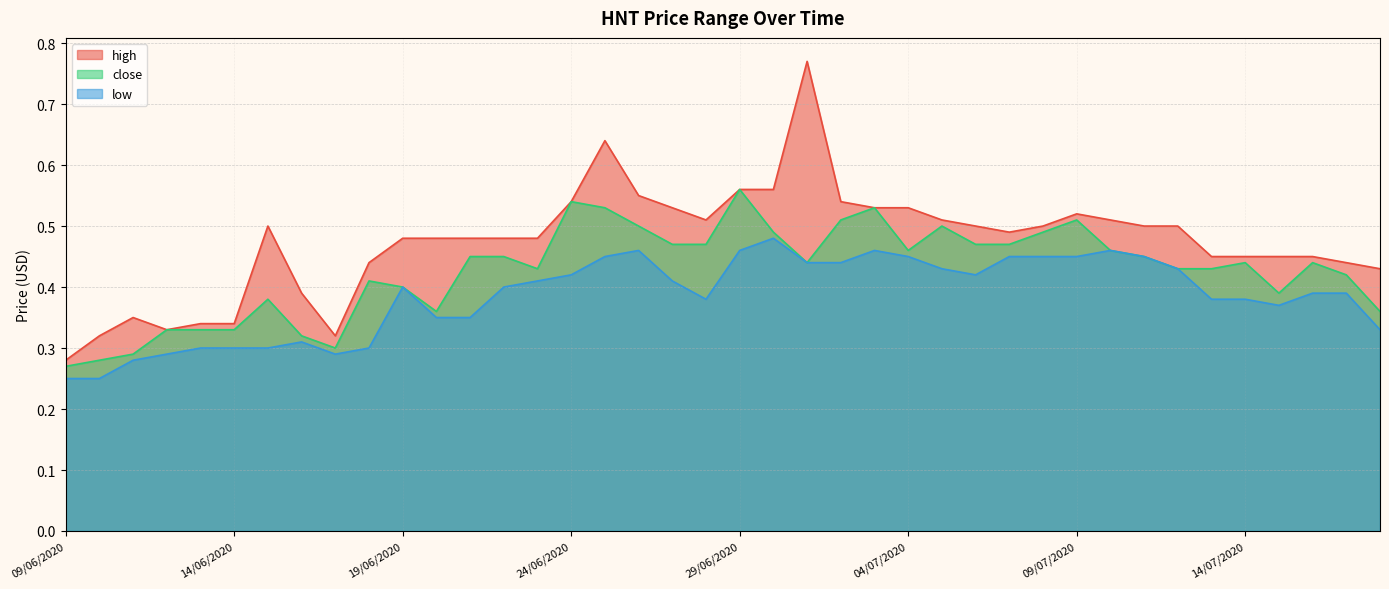

Reading left to right, extract all data points from this chart.

high: 09/06/2020=0.3	10/06/2020=0.3	11/06/2020=0.3	12/06/2020=0.3	13/06/2020=0.3	14/06/2020=0.3	15/06/2020=0.5	16/06/2020=0.4	17/06/2020=0.3	18/06/2020=0.4	19/06/2020=0.5	20/06/2020=0.5	21/06/2020=0.5	22/06/2020=0.5	23/06/2020=0.5	24/06/2020=0.5	25/06/2020=0.6	26/06/2020=0.6	27/06/2020=0.5	28/06/2020=0.5	29/06/2020=0.6	30/06/2020=0.6	01/07/2020=0.8	02/07/2020=0.5	03/07/2020=0.5	04/07/2020=0.5	05/07/2020=0.5	06/07/2020=0.5	07/07/2020=0.5	08/07/2020=0.5	09/07/2020=0.5	10/07/2020=0.5	11/07/2020=0.5	12/07/2020=0.5	13/07/2020=0.5	14/07/2020=0.5	15/07/2020=0.5	16/07/2020=0.5	17/07/2020=0.4	18/07/2020=0.4
close: 09/06/2020=0.3	10/06/2020=0.3	11/06/2020=0.3	12/06/2020=0.3	13/06/2020=0.3	14/06/2020=0.3	15/06/2020=0.4	16/06/2020=0.3	17/06/2020=0.3	18/06/2020=0.4	19/06/2020=0.4	20/06/2020=0.4	21/06/2020=0.5	22/06/2020=0.5	23/06/2020=0.4	24/06/2020=0.5	25/06/2020=0.5	26/06/2020=0.5	27/06/2020=0.5	28/06/2020=0.5	29/06/2020=0.6	30/06/2020=0.5	01/07/2020=0.4	02/07/2020=0.5	03/07/2020=0.5	04/07/2020=0.5	05/07/2020=0.5	06/07/2020=0.5	07/07/2020=0.5	08/07/2020=0.5	09/07/2020=0.5	10/07/2020=0.5	11/07/2020=0.5	12/07/2020=0.4	13/07/2020=0.4	14/07/2020=0.4	15/07/2020=0.4	16/07/2020=0.4	17/07/2020=0.4	18/07/2020=0.4
low: 09/06/2020=0.2	10/06/2020=0.2	11/06/2020=0.3	12/06/2020=0.3	13/06/2020=0.3	14/06/2020=0.3	15/06/2020=0.3	16/06/2020=0.3	17/06/2020=0.3	18/06/2020=0.3	19/06/2020=0.4	20/06/2020=0.3	21/06/2020=0.3	22/06/2020=0.4	23/06/2020=0.4	24/06/2020=0.4	25/06/2020=0.5	26/06/2020=0.5	27/06/2020=0.4	28/06/2020=0.4	29/06/2020=0.5	30/06/2020=0.5	01/07/2020=0.4	02/07/2020=0.4	03/07/2020=0.5	04/07/2020=0.5	05/07/2020=0.4	06/07/2020=0.4	07/07/2020=0.5	08/07/2020=0.5	09/07/2020=0.5	10/07/2020=0.5	11/07/2020=0.5	12/07/2020=0.4	13/07/2020=0.4	14/07/2020=0.4	15/07/2020=0.4	16/07/2020=0.4	17/07/2020=0.4	18/07/2020=0.3